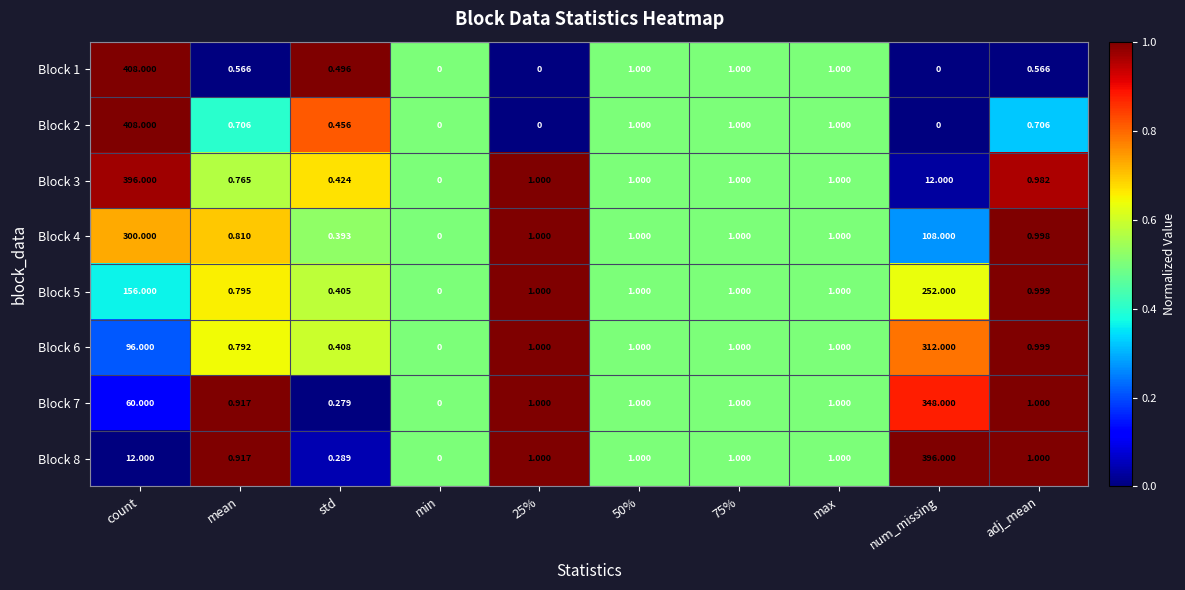

At which label does Block 8 reach its minimum?

min